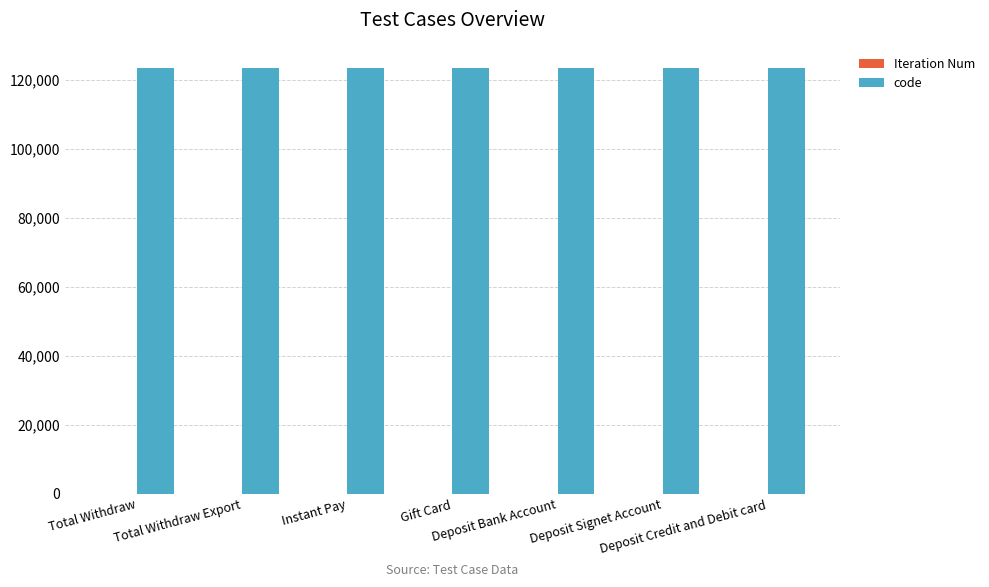

What is the greatest value displayed?

123456